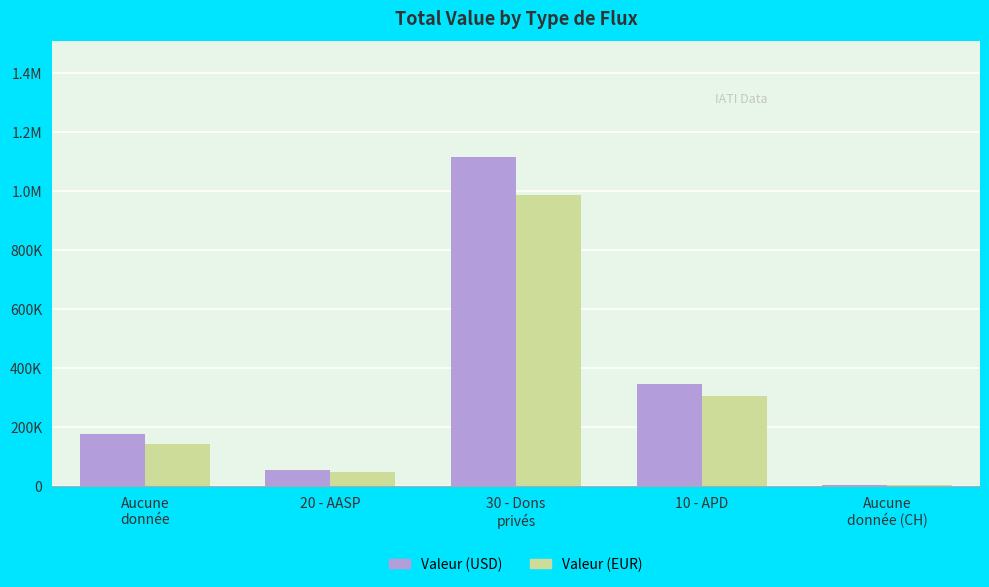

What are all the series names shown in the legend?

Valeur (USD), Valeur (EUR)